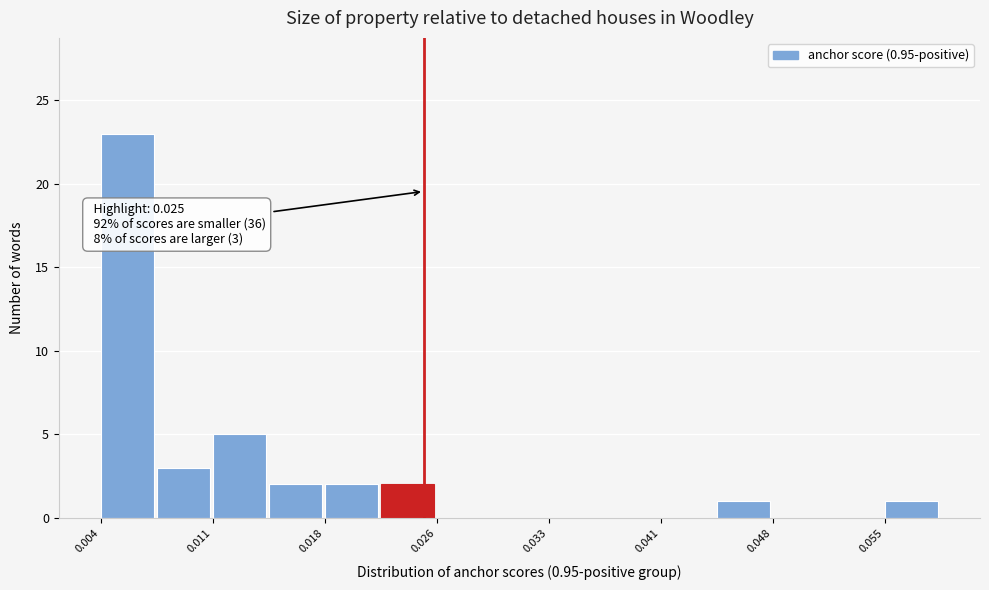

Read against the x-axis, roughly where is the centre of the tallest bar?

0.006